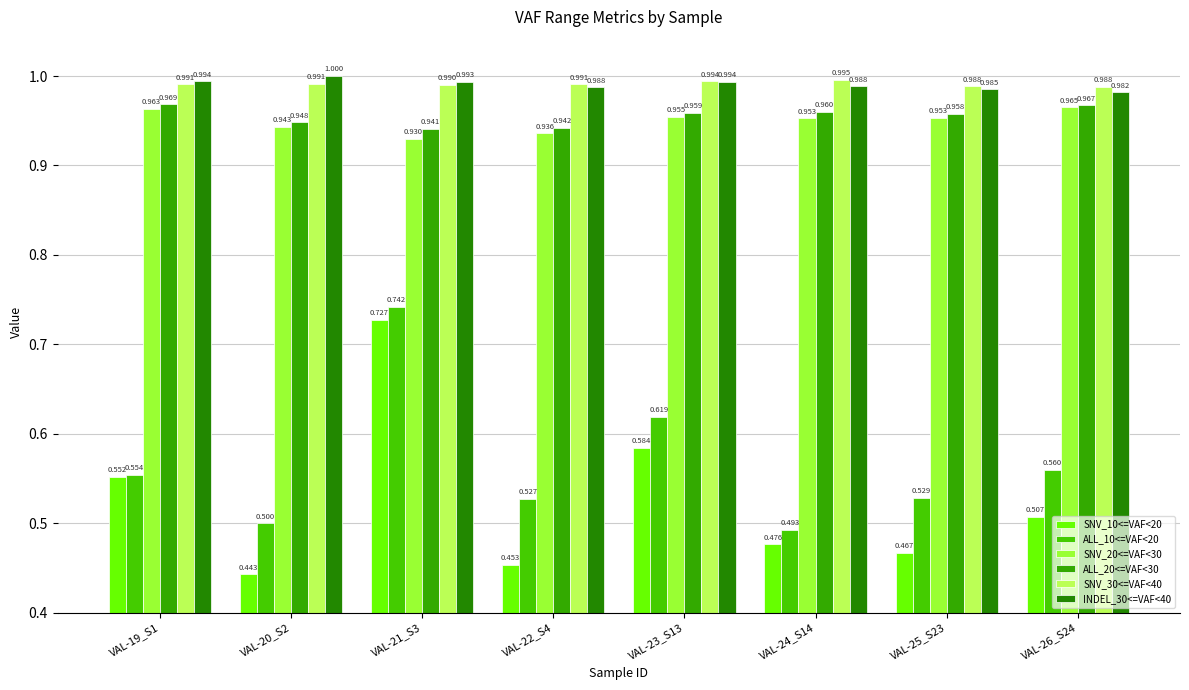

Which series has the largest total across all categories?

SNV_30<=VAF<40